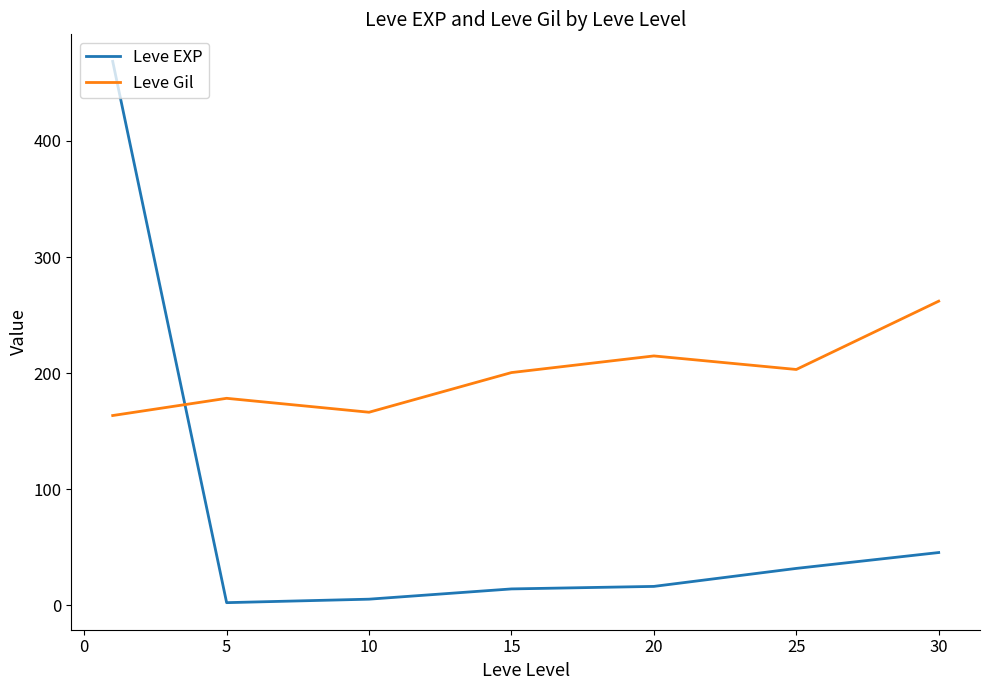

Which series has the largest range (max minus min)?

Leve EXP